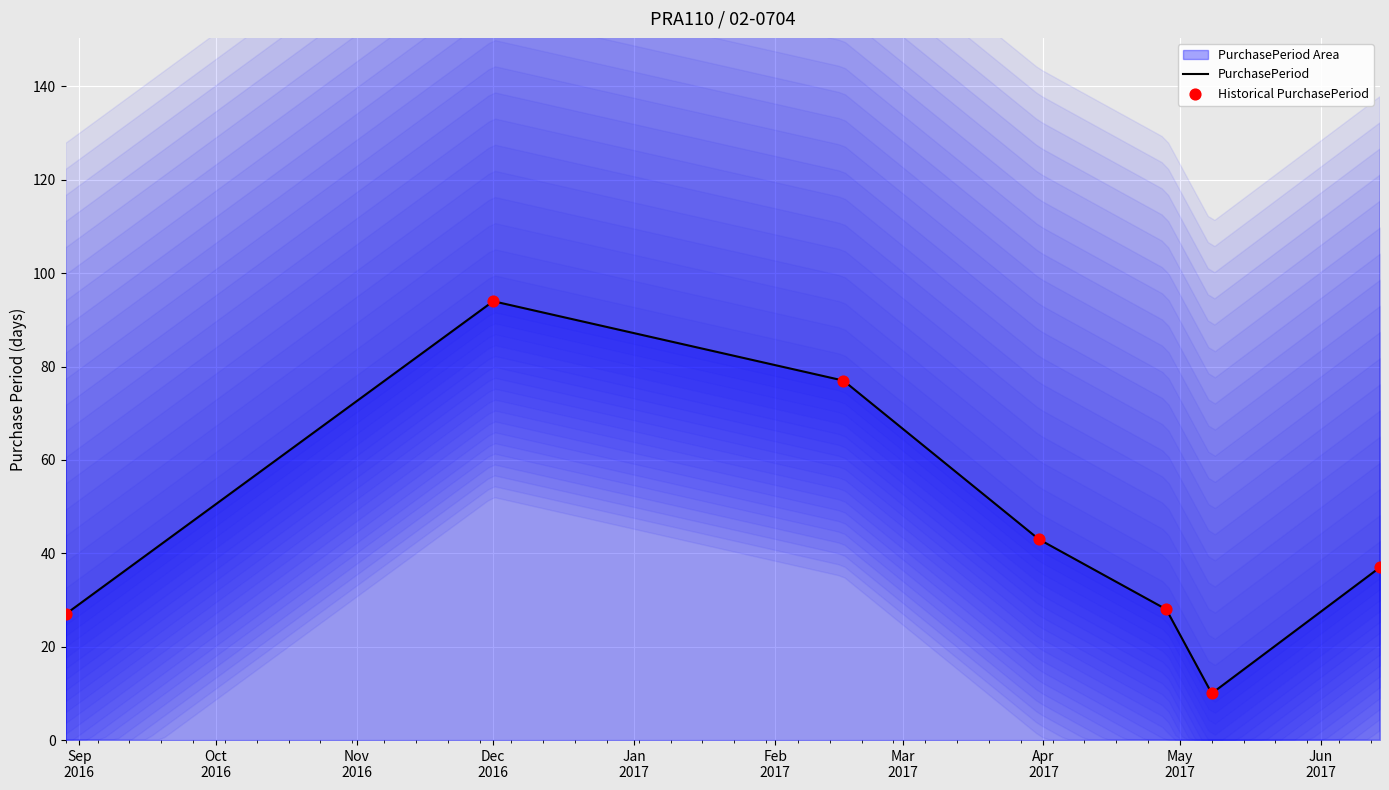

Which series has the largest total across all categories?

PurchasePeriod